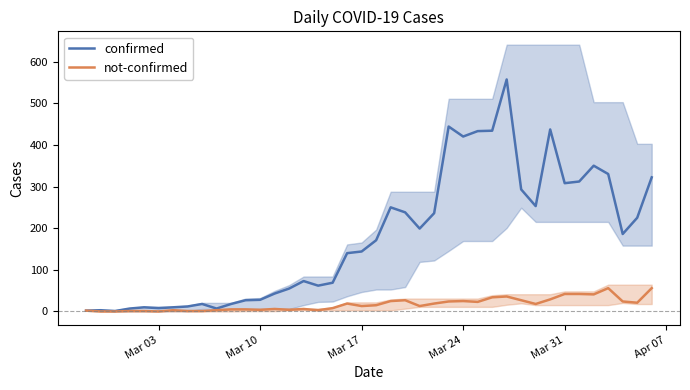

How many positive values does the not-confirmed series have?

37